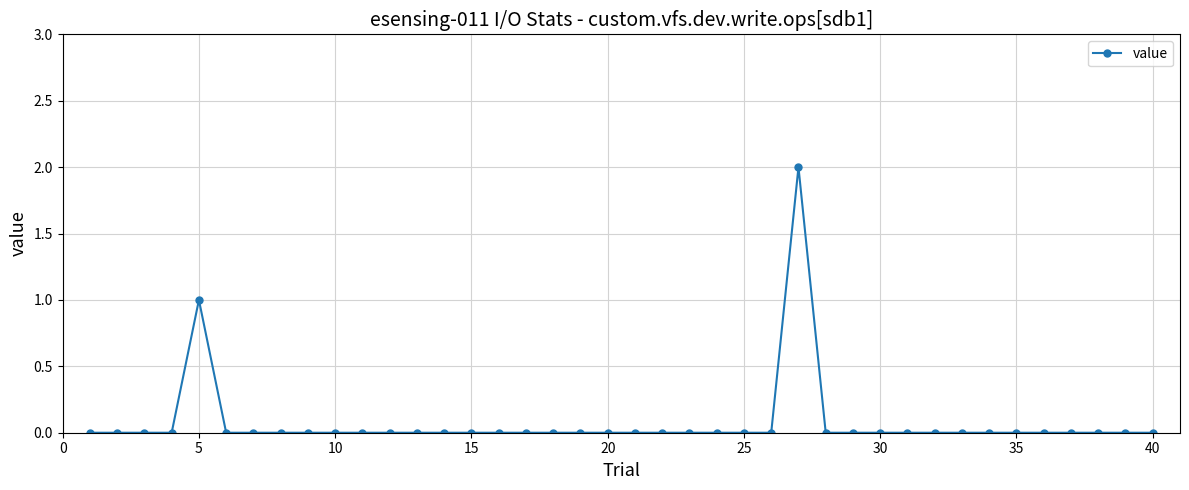

True or false: the data has more than 1 interior local peaks.

True